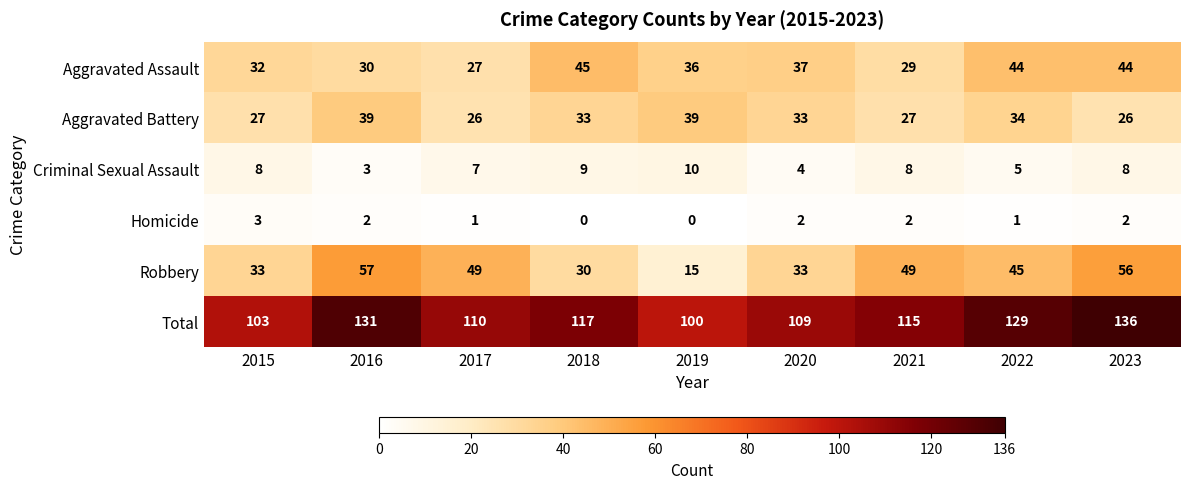

What is the spread (max minus min) of values at 2015?

100